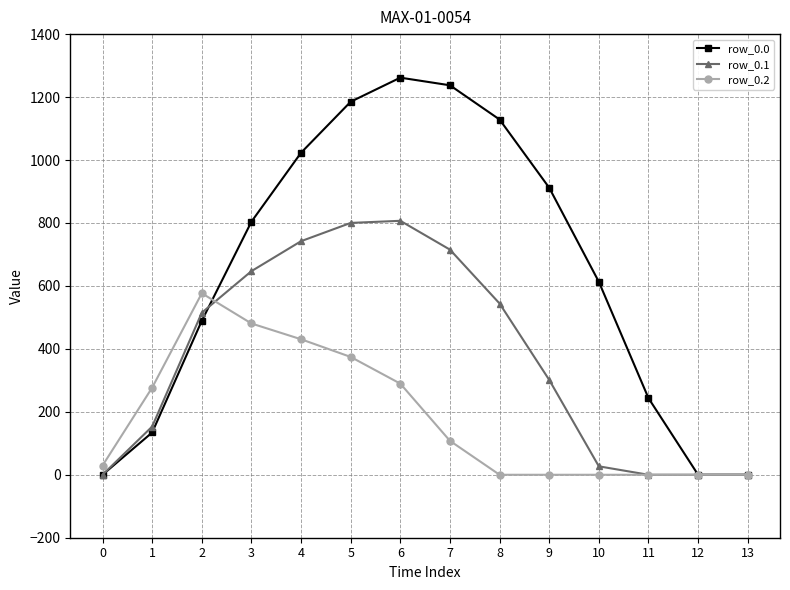

How many data points in row_0.0 are above 804?

7